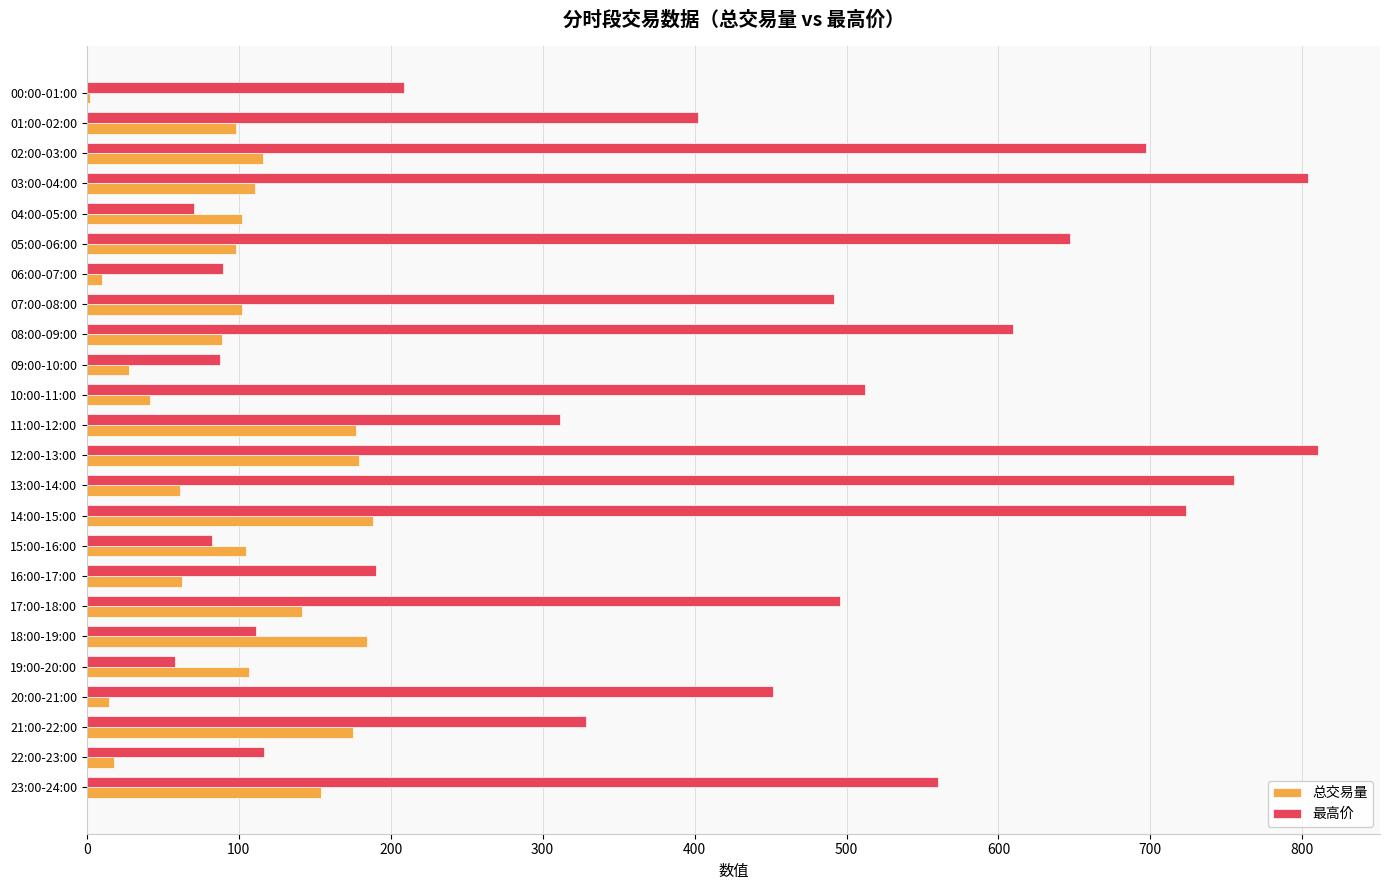

Is it true that 总交易量 equals 63.4 at 05:00-06:00?

False